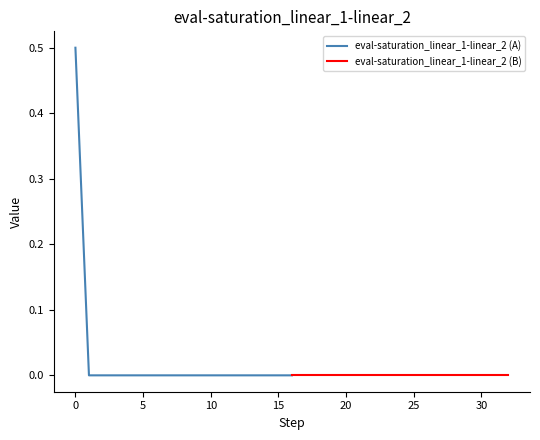

Is it true that eval-saturation_linear_1-linear_2 (A) equals 0.3 at 15?

False